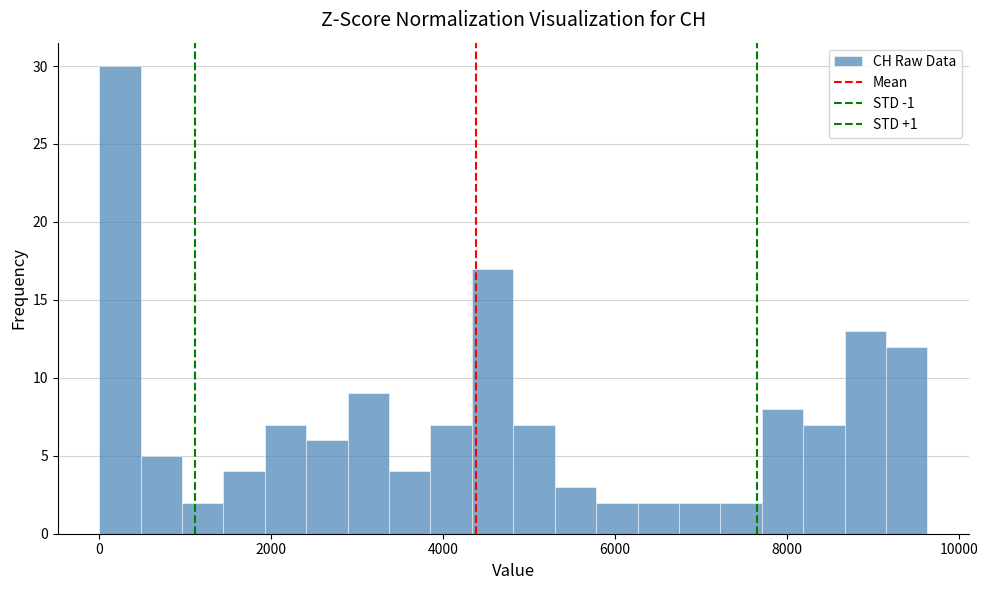

Read against the x-axis, roughly where is the centre of the tallest bar?

200